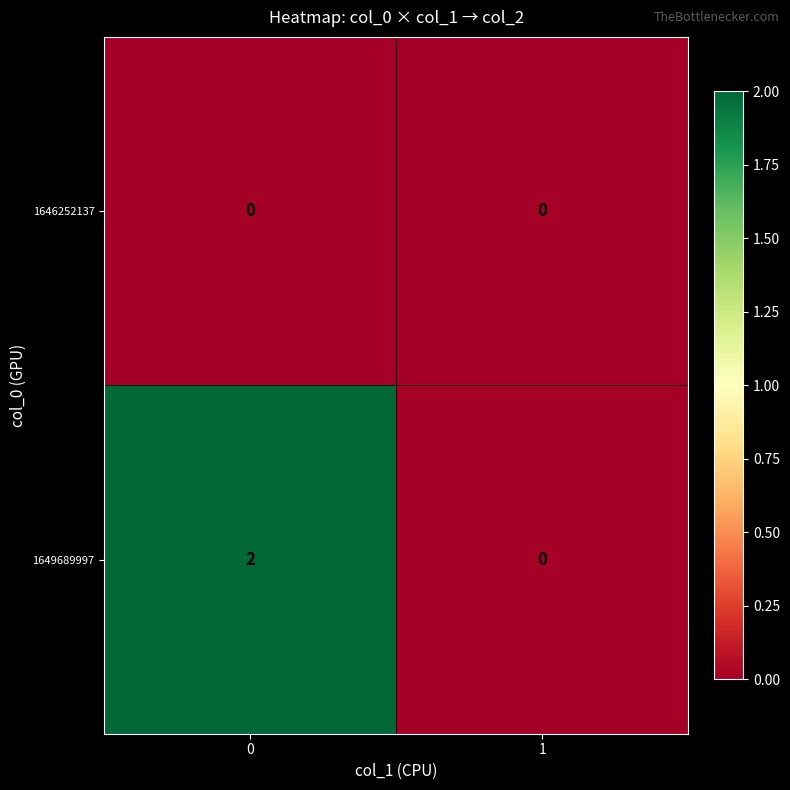

Which series has the largest total across all categories?

1649689997